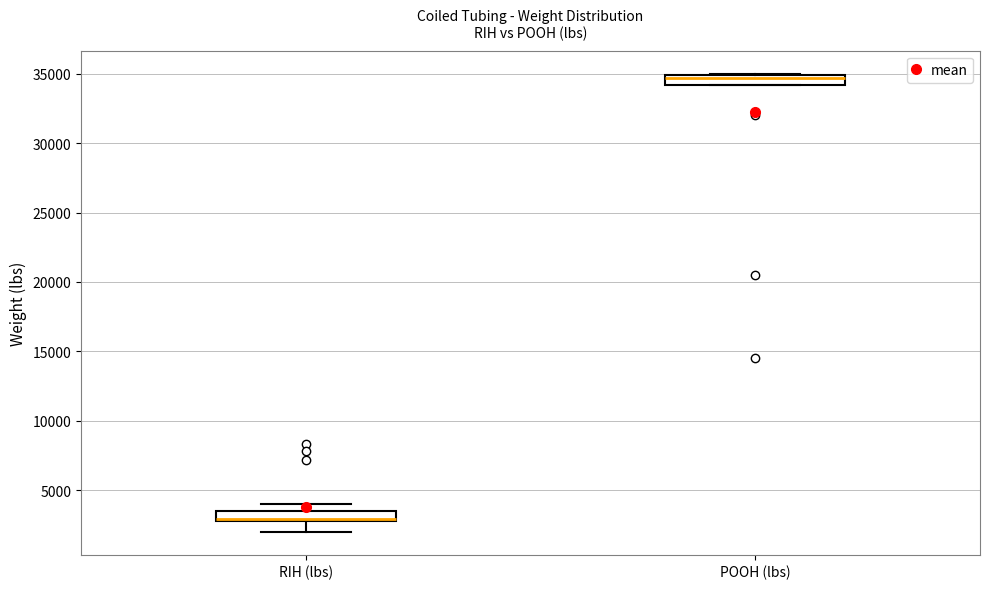

Which box's median line is the lowest?

RIH (lbs)